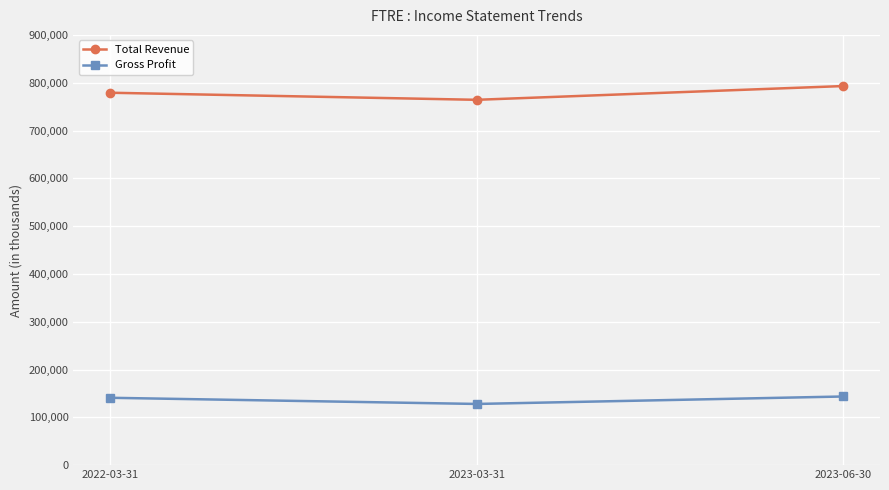

What are all the series names shown in the legend?

Total Revenue, Gross Profit